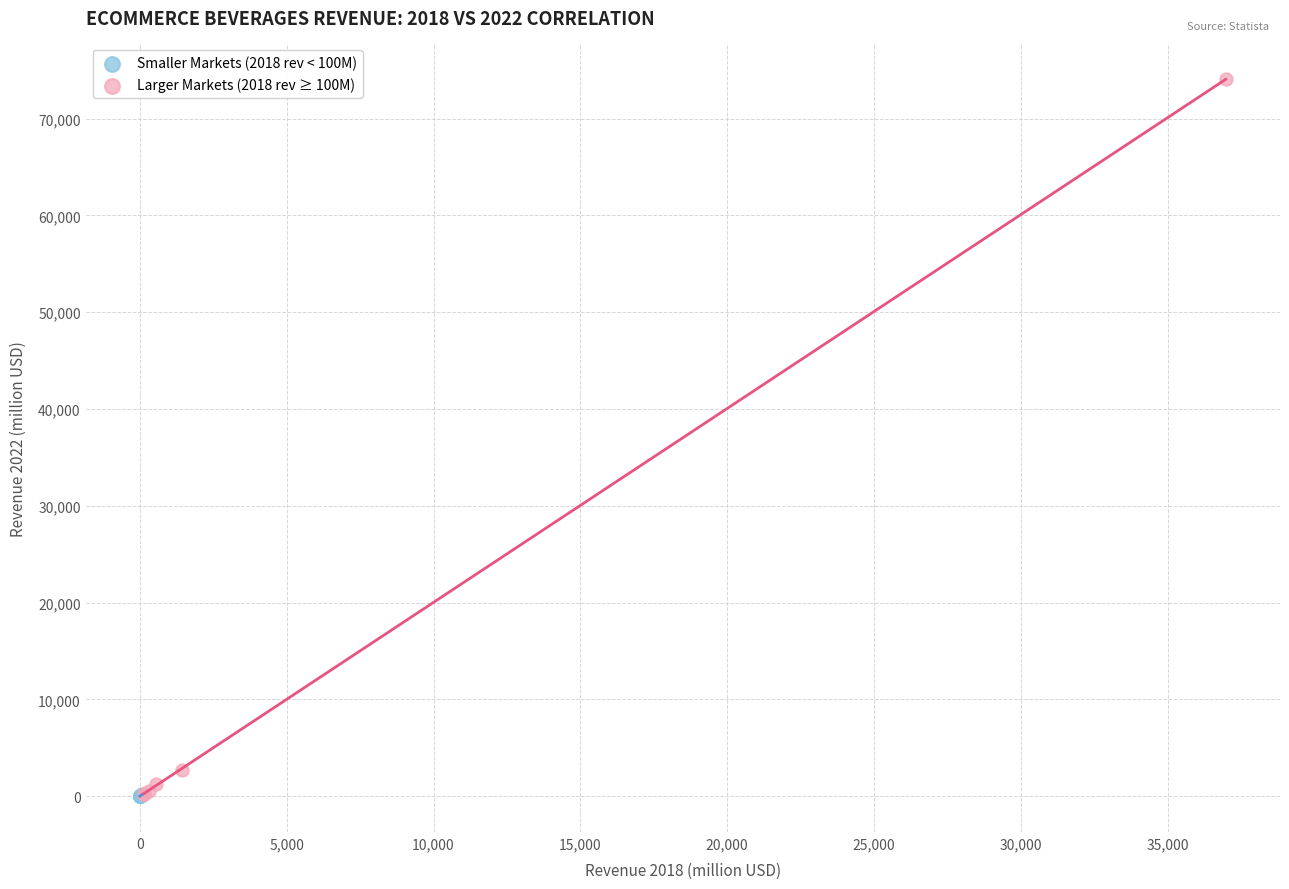

Which series has the largest Y range (max minus min)?

Larger Markets (2018 rev ≥ 100M)